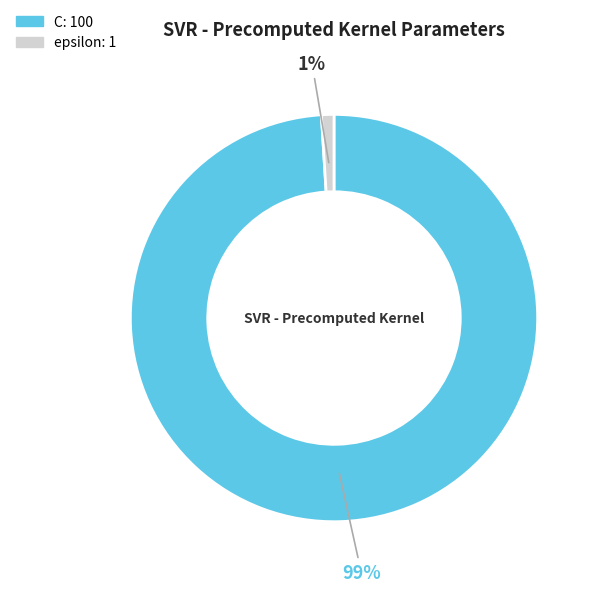

Do epsilon and C together represent more than half of the pie?

Yes